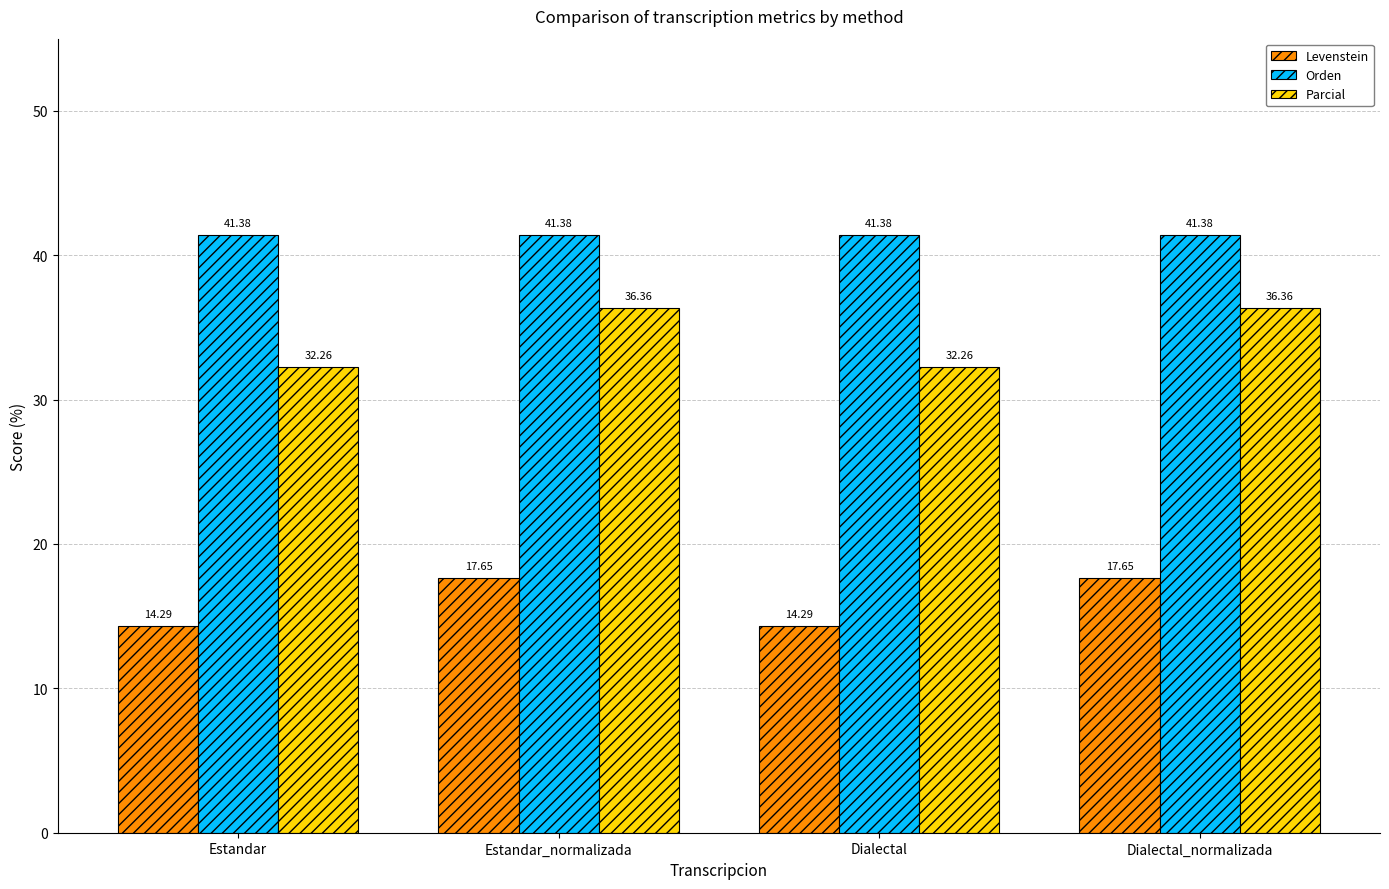

What is the value of the Levenstein bar at the 4th from the left?

17.6